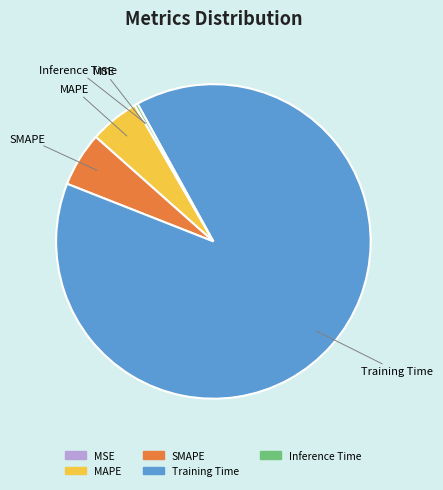

What is the largest slice in the pie chart?

Training Time